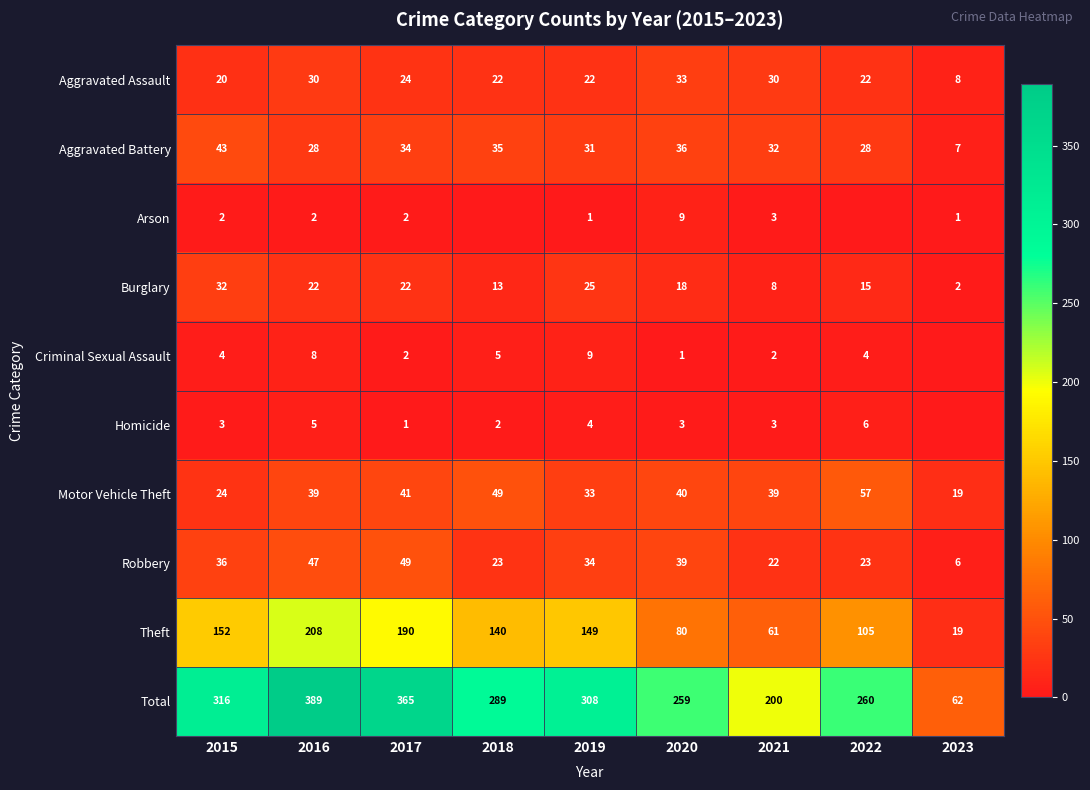

At 2019, list the series in order from smallest to largest.

Arson, Homicide, Criminal Sexual Assault, Aggravated Assault, Burglary, Aggravated Battery, Motor Vehicle Theft, Robbery, Theft, Total